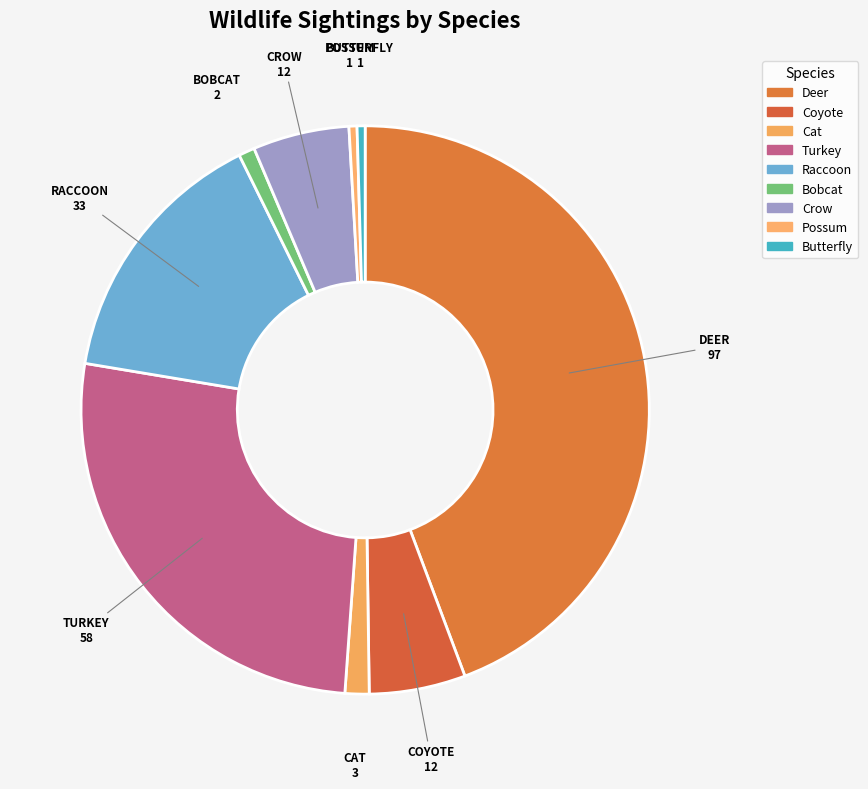

How many segments does this pie chart have?

9